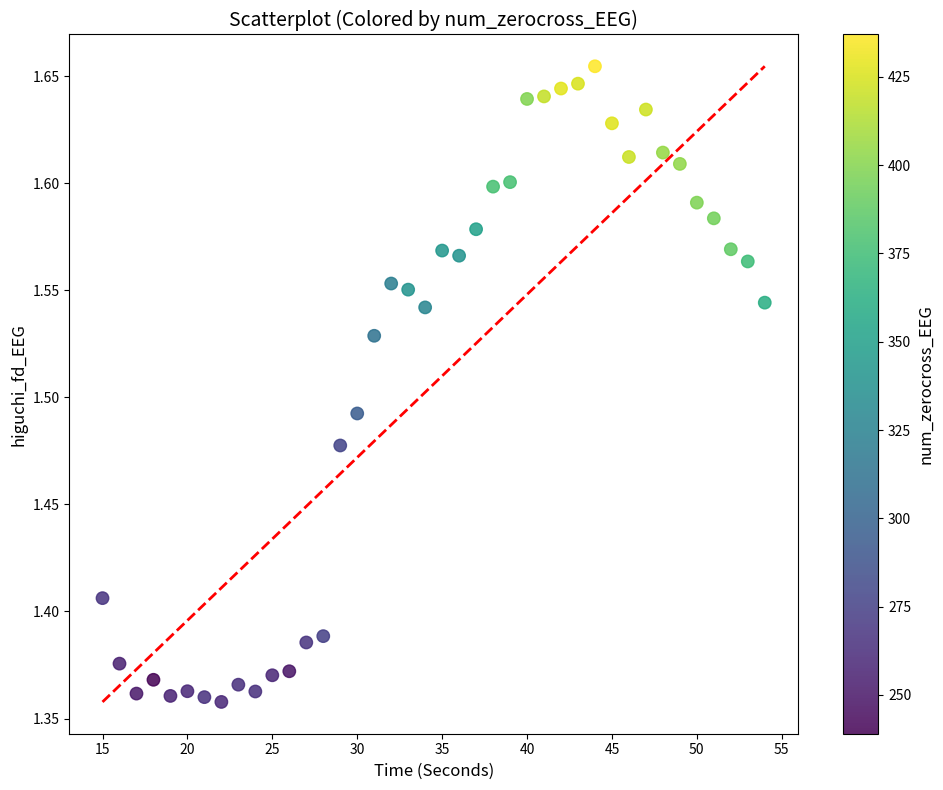

What is the range of Y values (max minus min)?

0.3